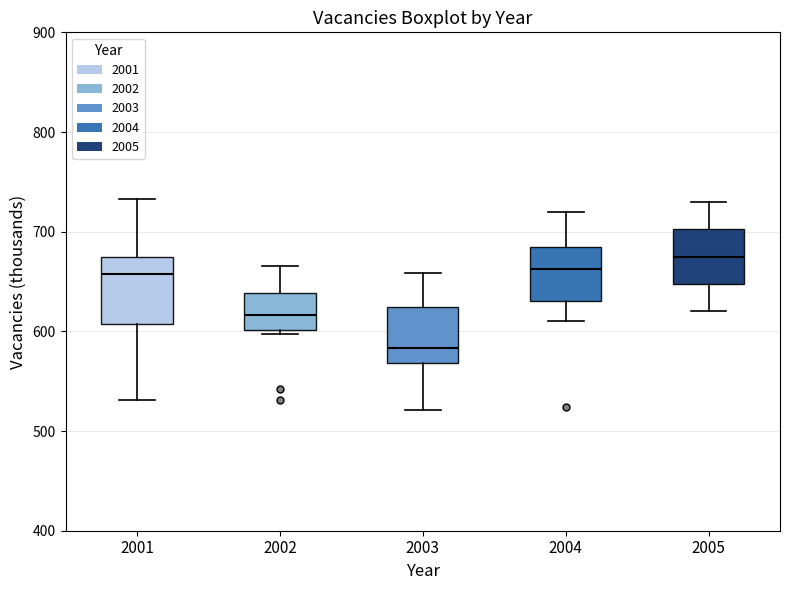

Reading left to right, read every box against the y-axis: the position of its median line, the range the box covers, and the ends of its whiskers. The values are not printed on the chart, so give them approximately, as read against the axis.

2001: median 660, box 610 to 670, whiskers 530 to 730
2002: median 620, box 600 to 640, whiskers 600 (just below the box's lower edge) to 670
2003: median 580, box 570 to 620, whiskers 520 to 660
2004: median 660, box 630 to 690, whiskers 610 to 720
2005: median 680, box 650 to 700, whiskers 620 to 730